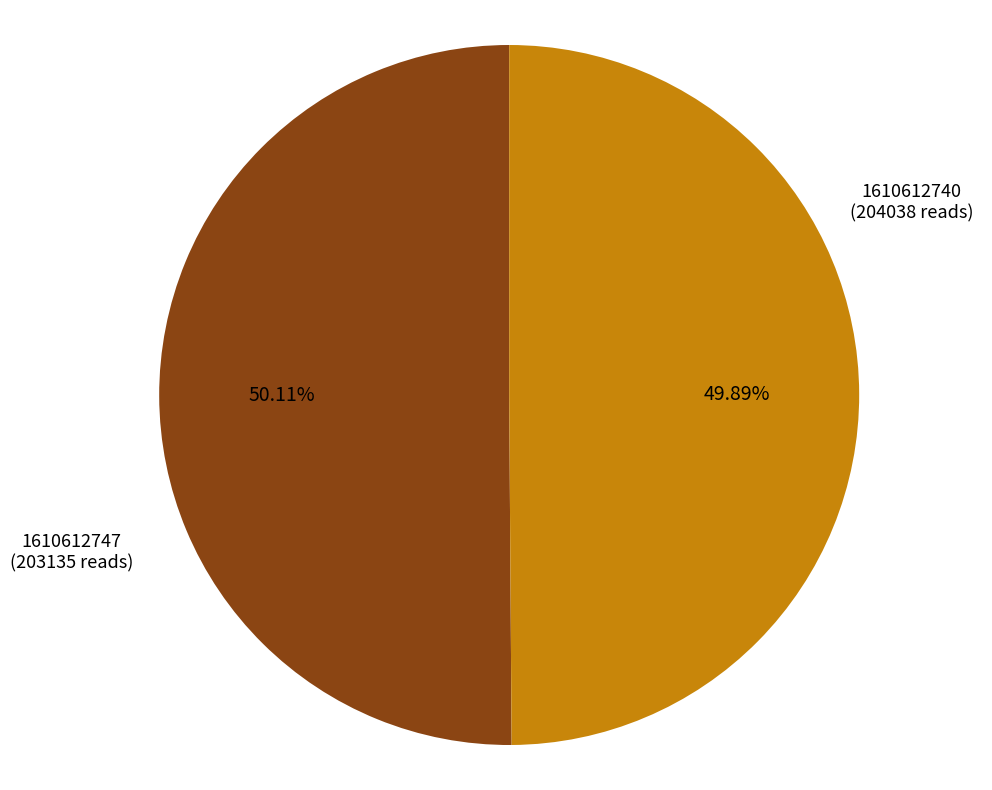

How many segments does this pie chart have?

2